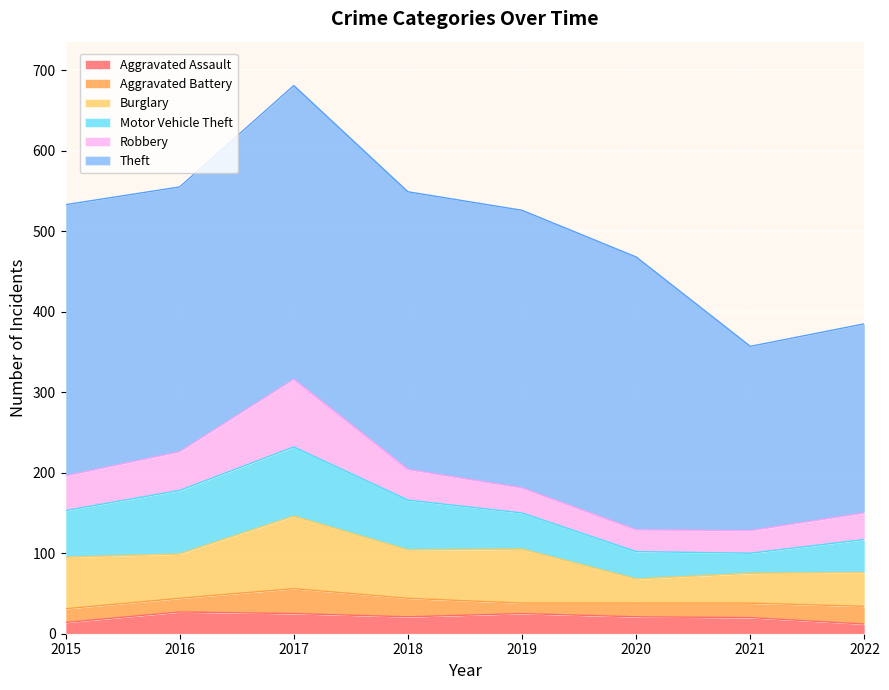

What is the spread (max minus min) of values at 2021?

211